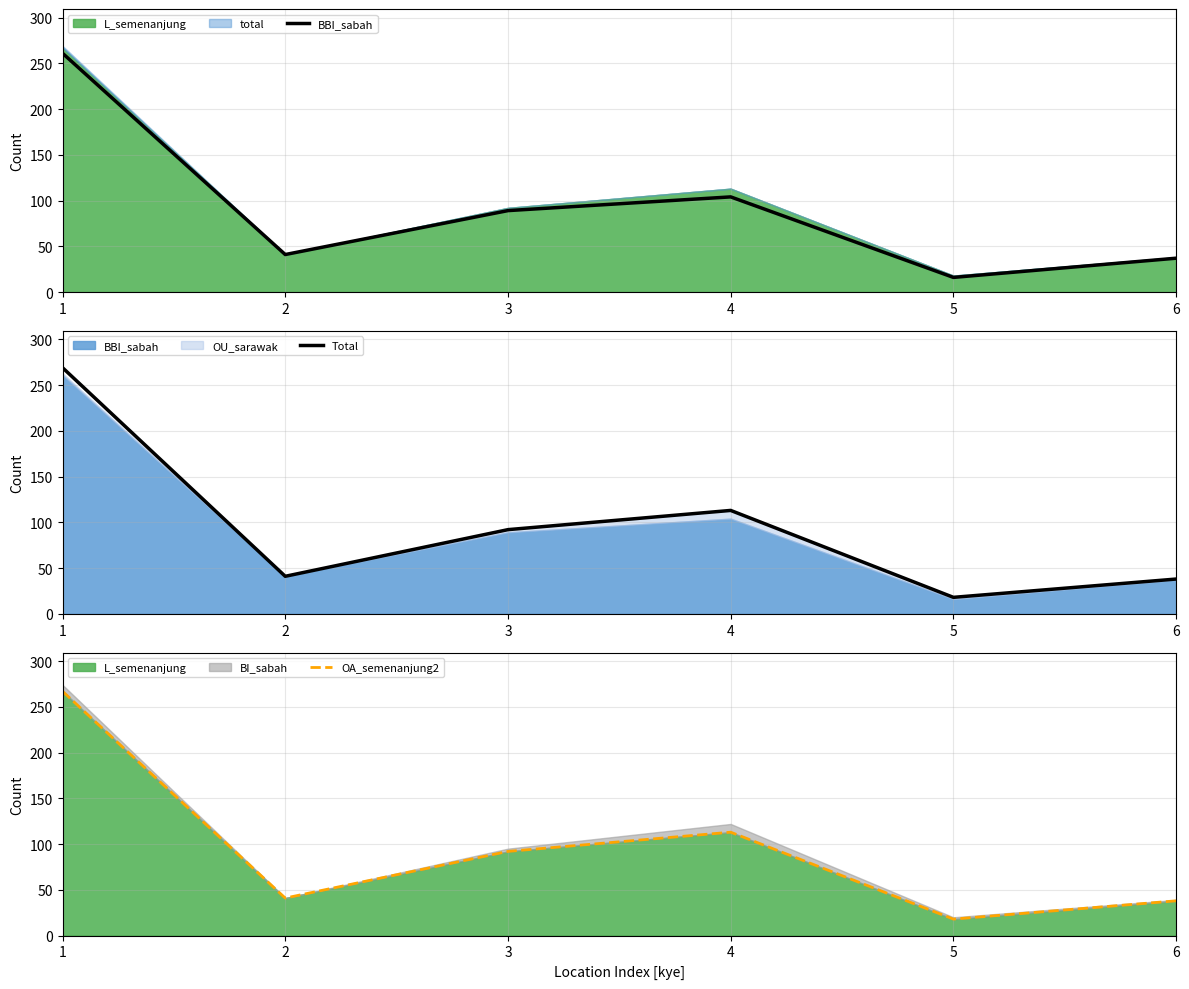

What is the value of the OA_semenanjung2 point at the 6th from the left?

38